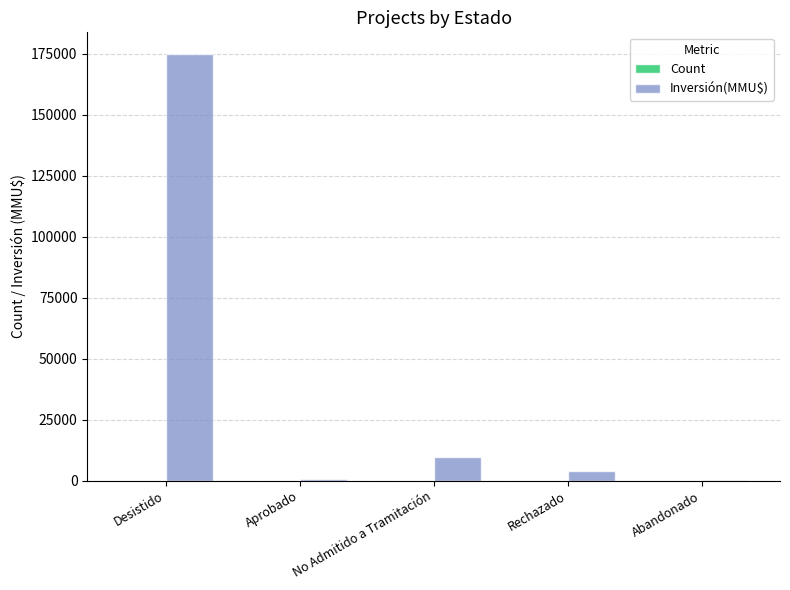

At which category does the chart reach its peak across all series?

Desistido